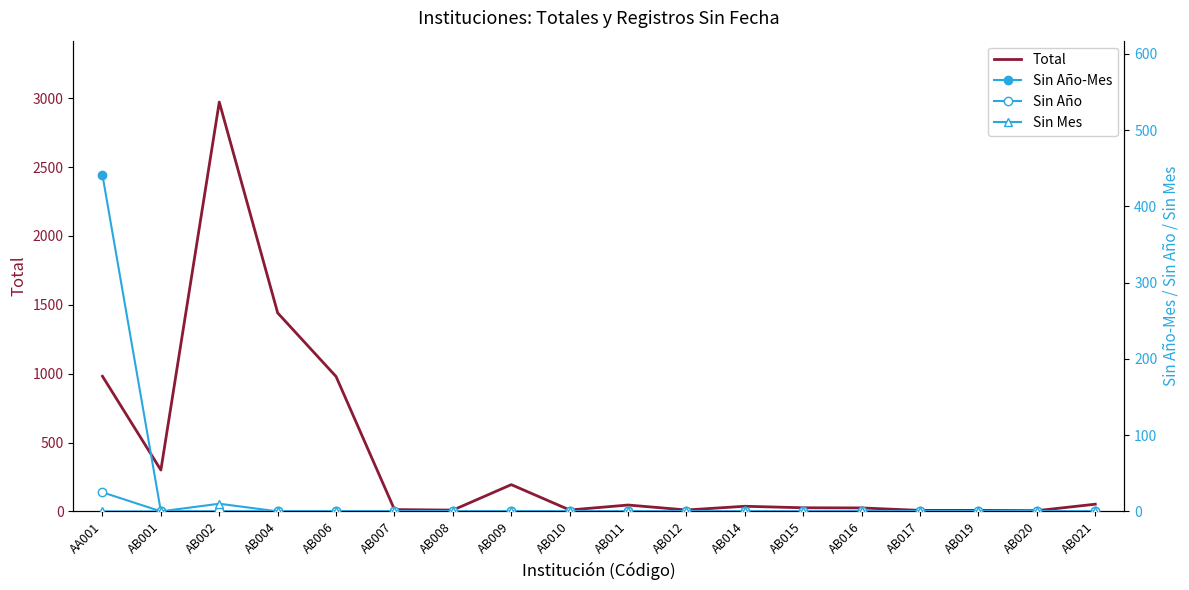

How many lines are shown in the chart?

4